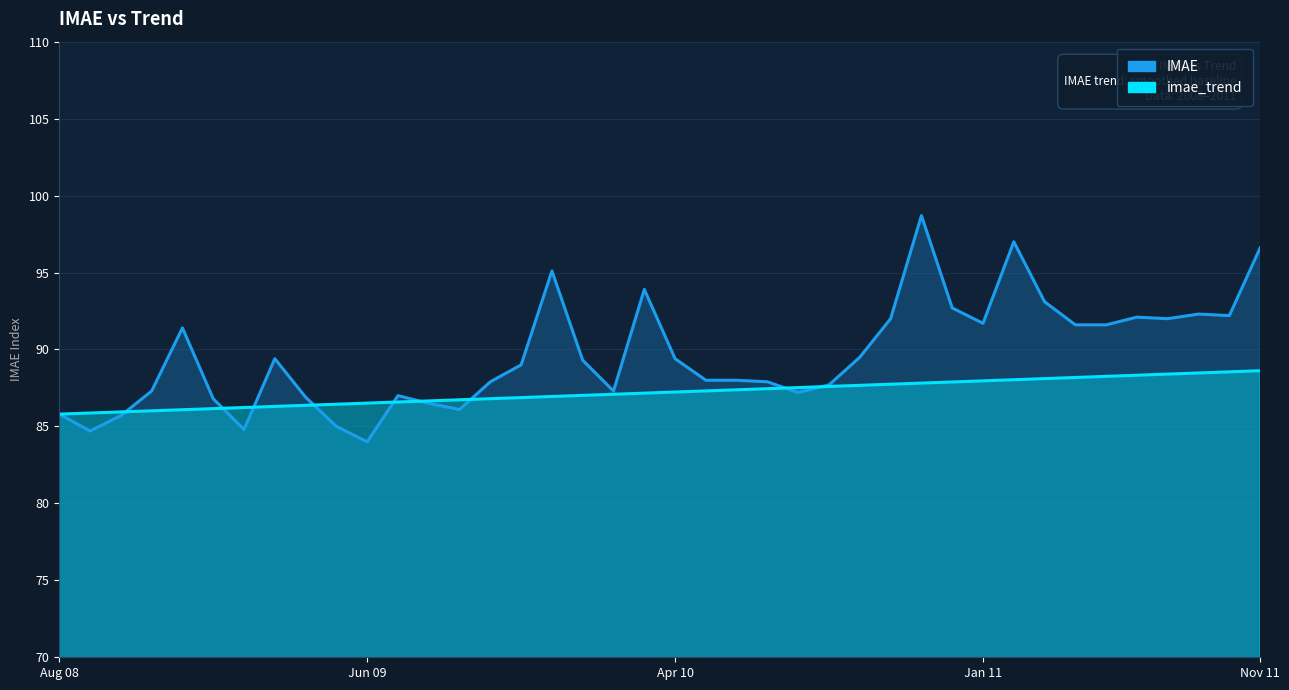

What is the smallest value displayed?

84.0